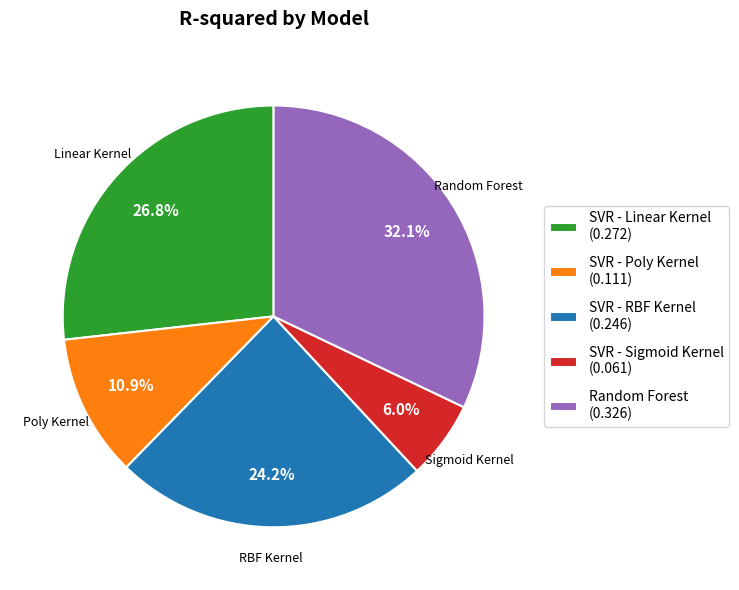

Which category has the biggest portion of the pie?

Random Forest